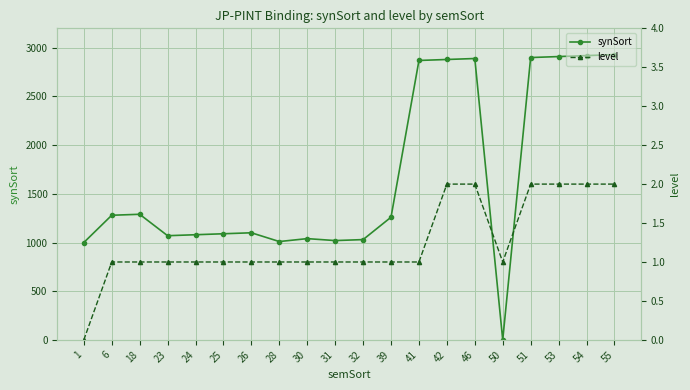

Read the synSort value at 25, to the nearest 10.

1090